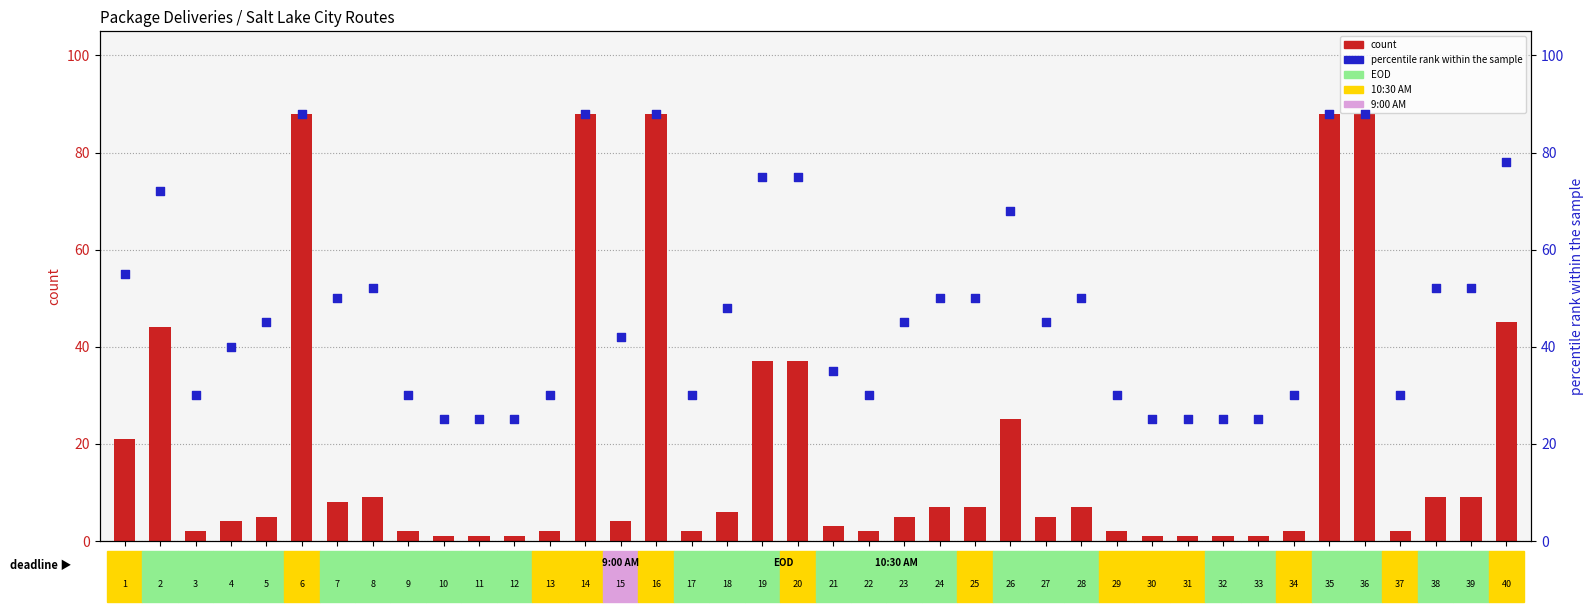

What is the total value across all series at 1?

76